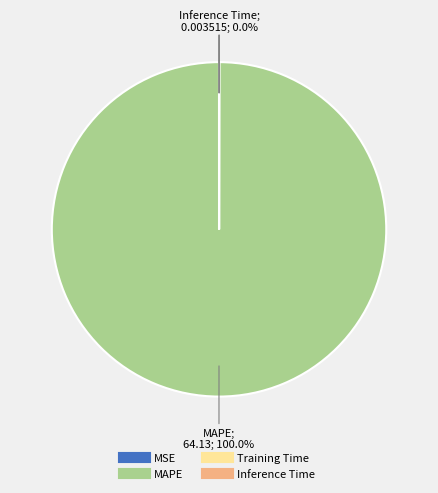

Is there a majority slice in this chart?

Yes